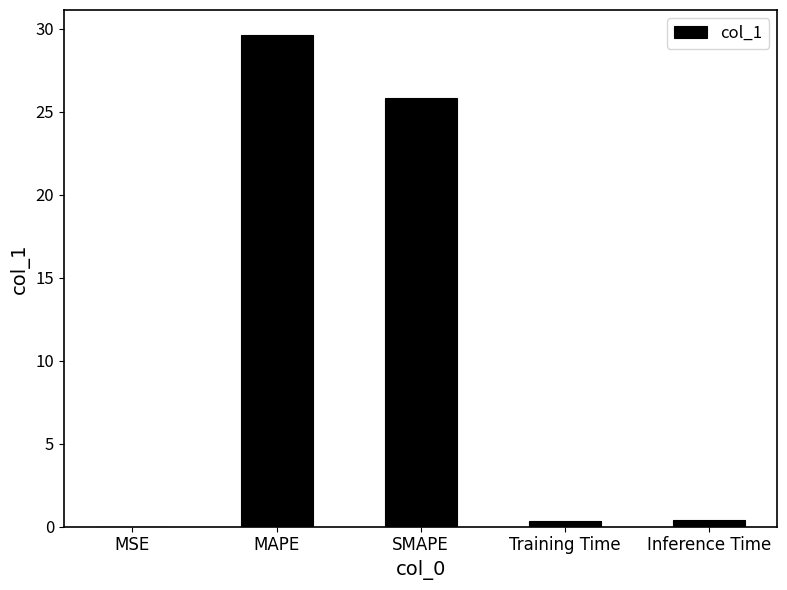

At which category does the chart reach its peak across all series?

MAPE